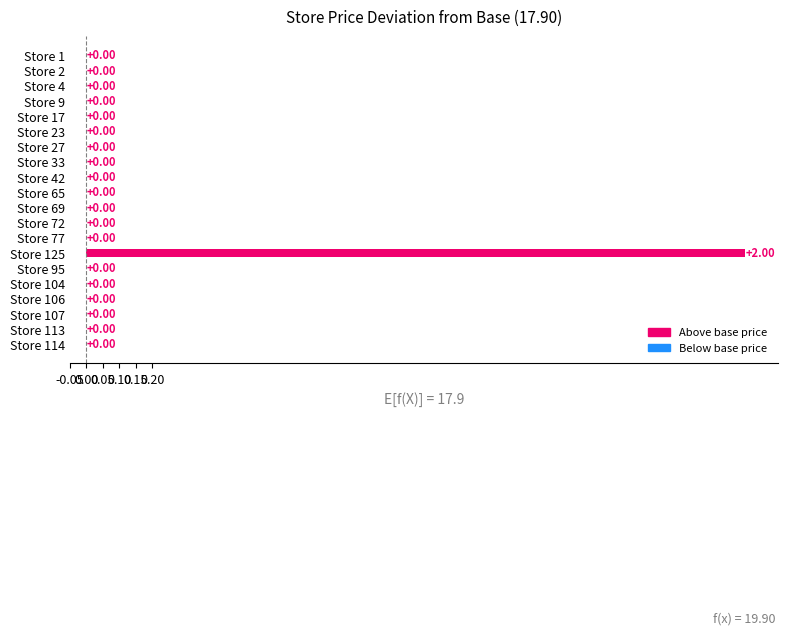

What is the change in value from Store 69 to Store 125?

+2